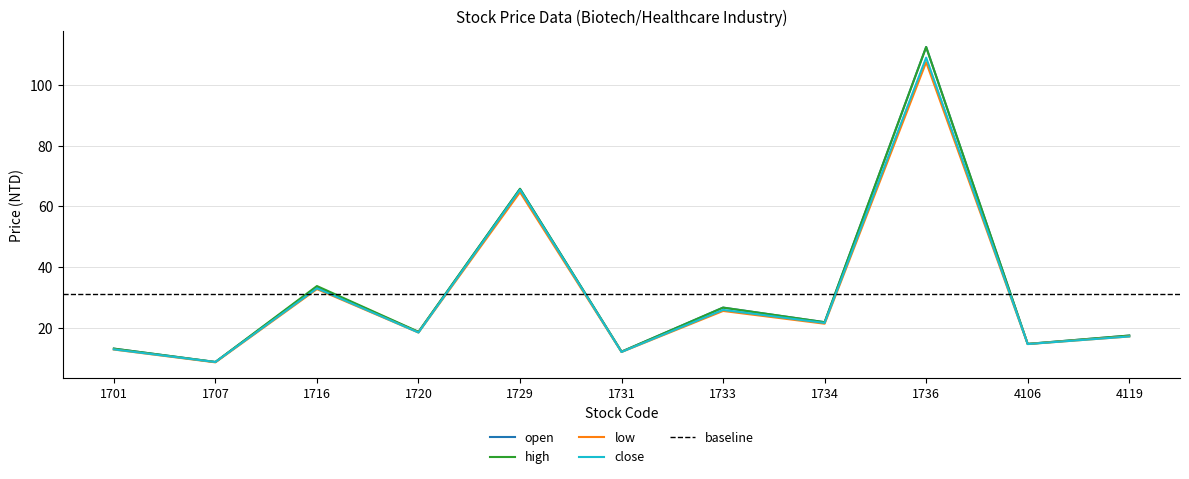

The low series shows 25.2 at 4119. True or false?

False